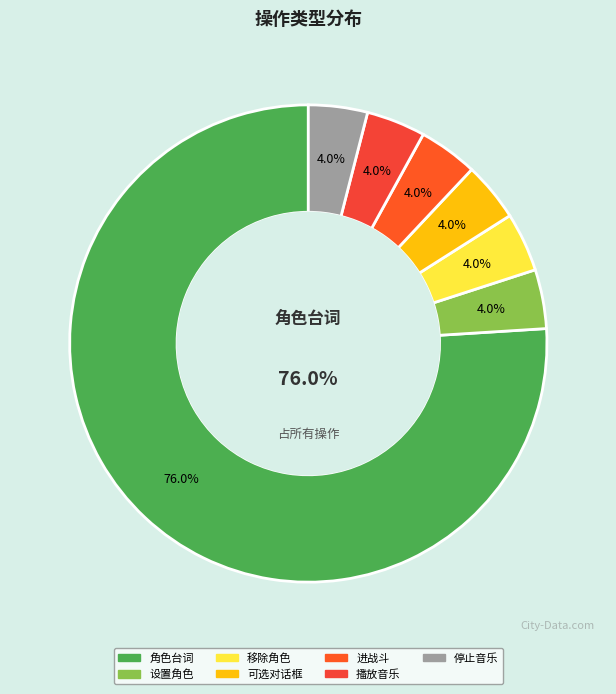

Which category has the smallest portion of the pie?

设置角色